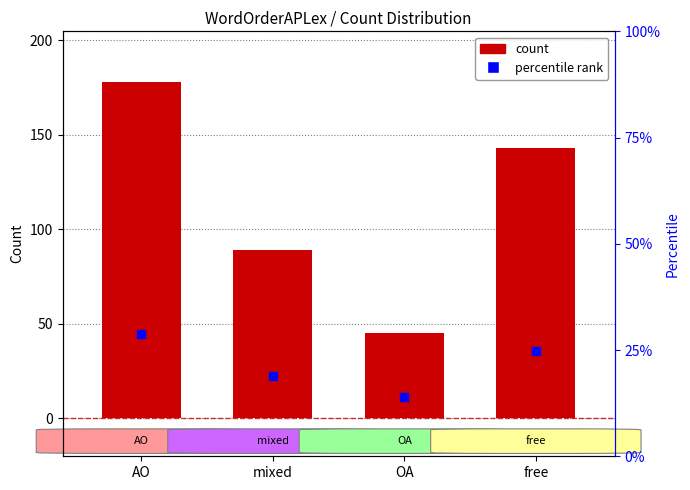

At how many categories does at least one series exceed 140?

2